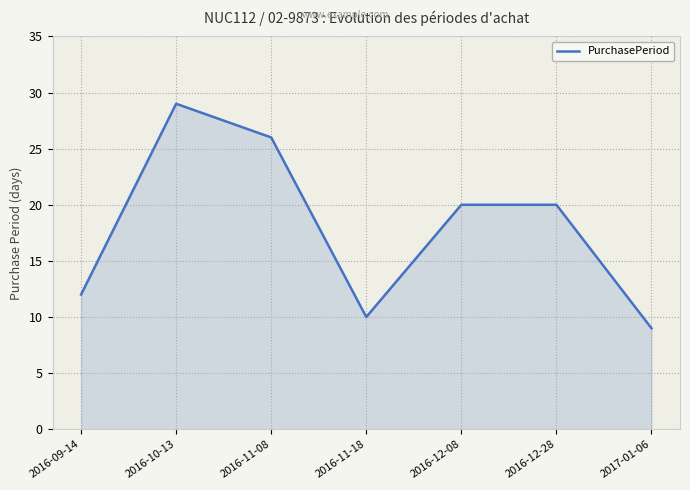

What is the change in value from 2016-09-14 to 2017-01-06?

-3